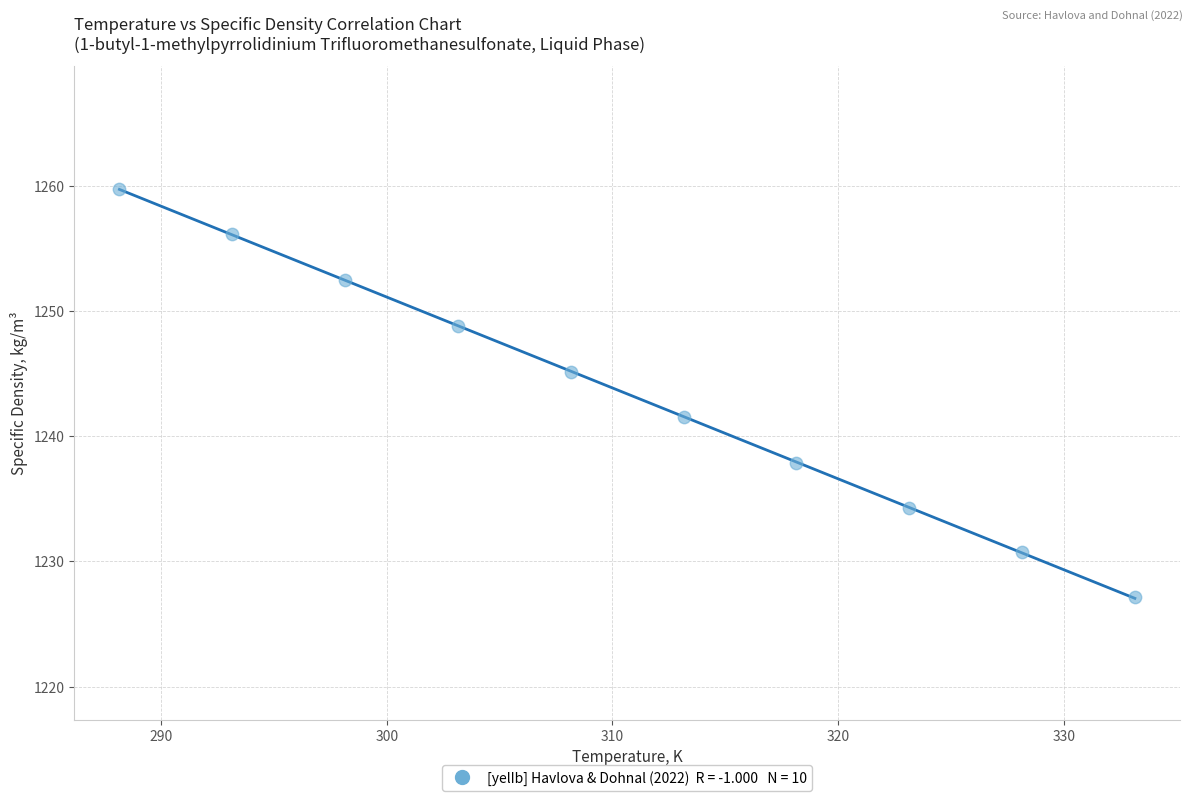

What is the range of Y values (max minus min)?

32.6